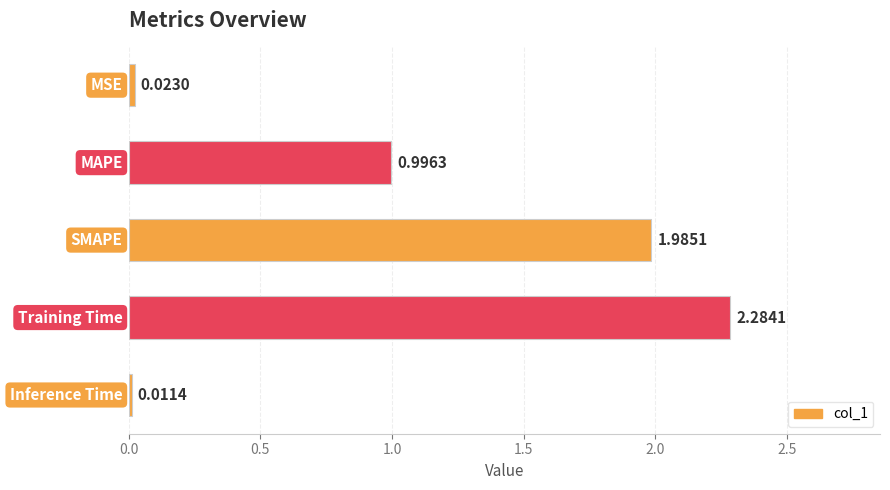

What is the sum of all values?

5.3